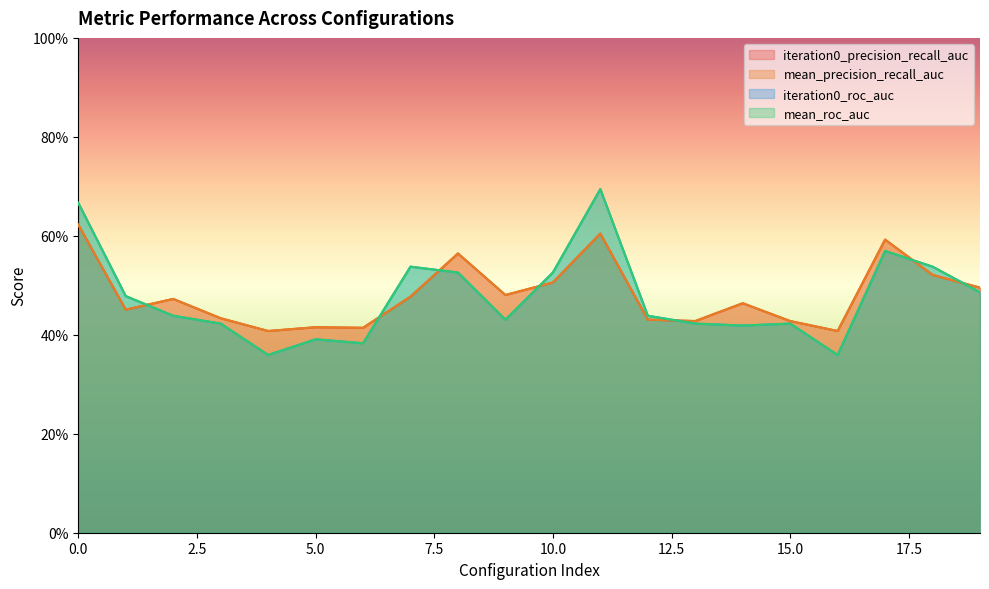

Is the value of iteration0_precision_recall_auc at 6 greater than the value of mean_precision_recall_auc at 4?

Yes